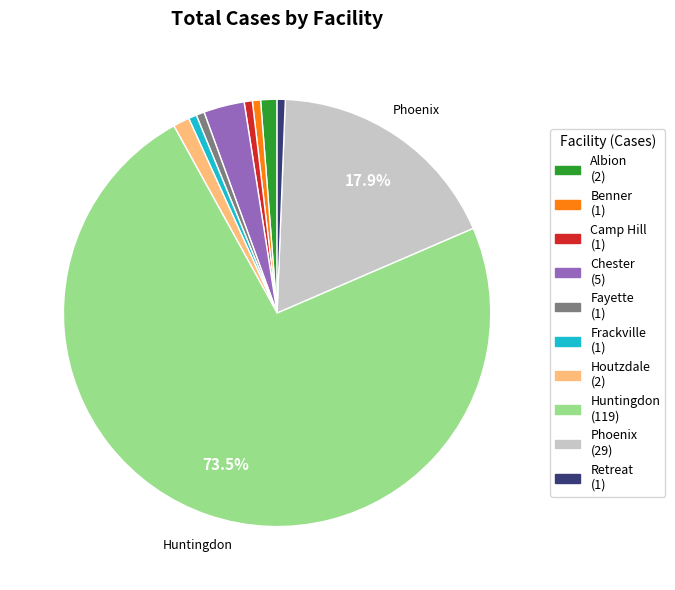

Is there a majority slice in this chart?

Yes